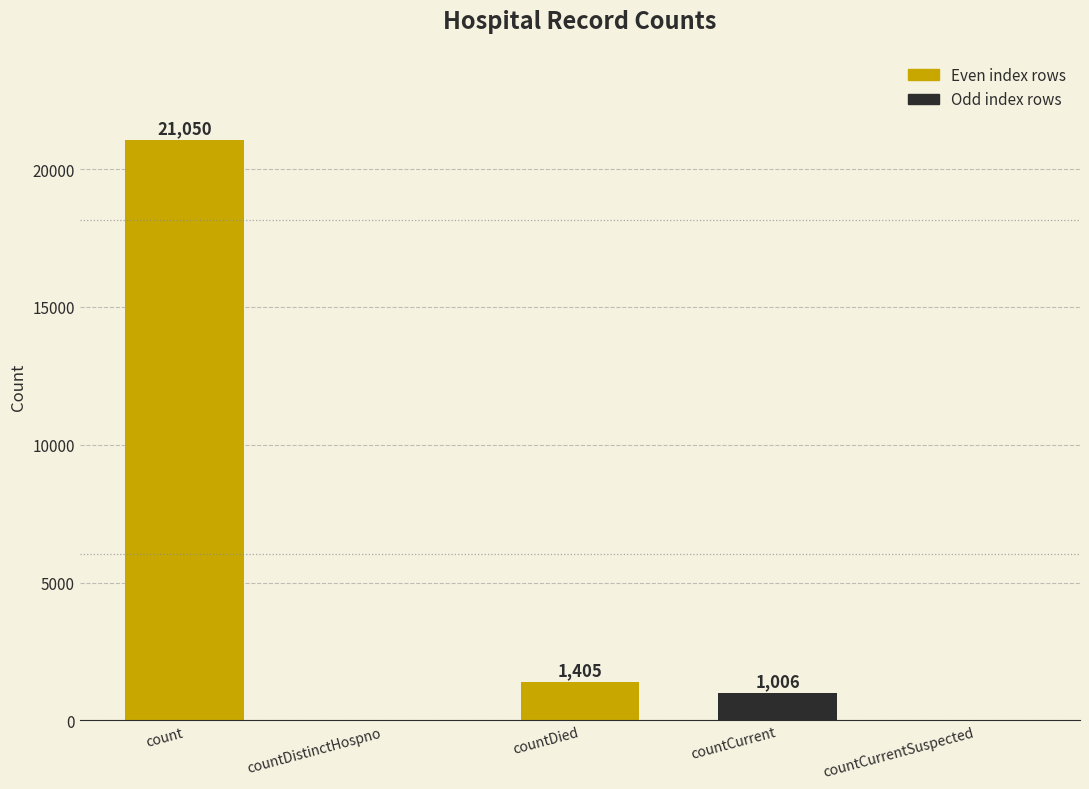

What is the average value?

4692